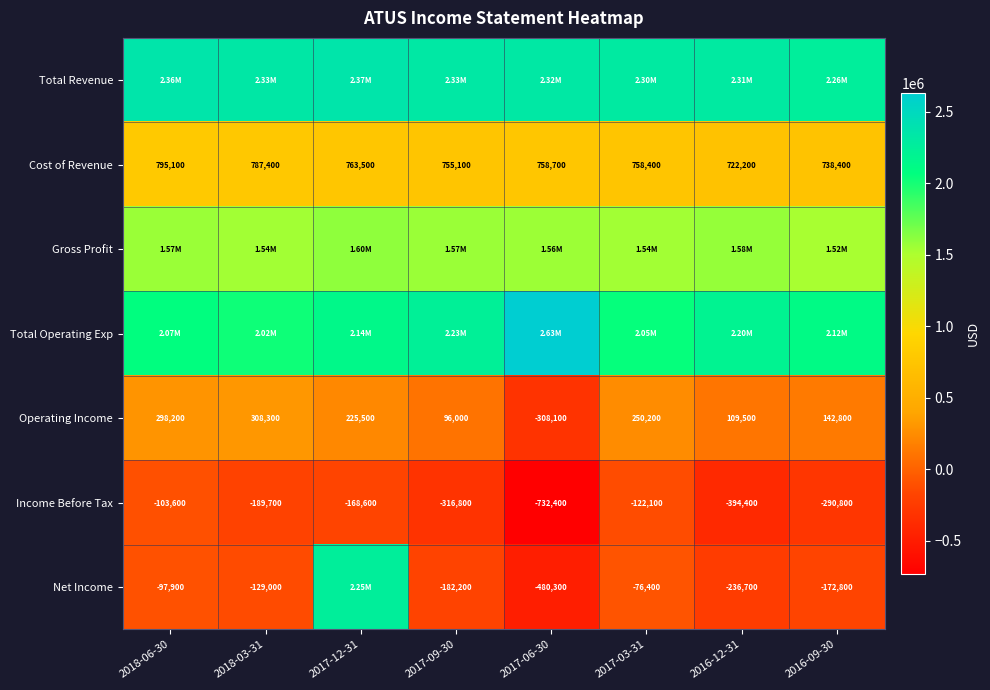

What is the difference between the highest and lowest values at 2016-12-31?

2700300